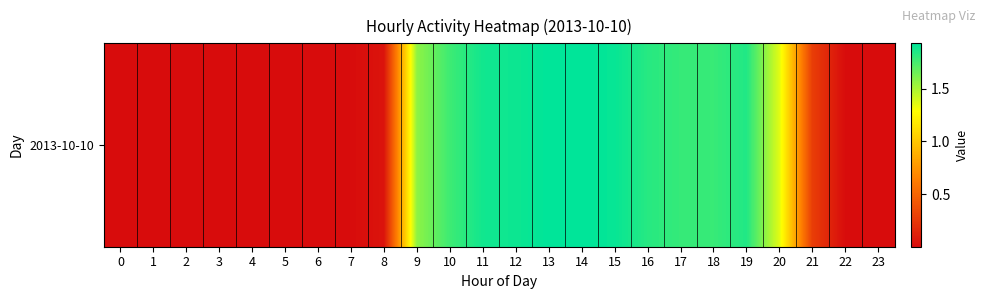

What is the change in value from 2 to 21?

+0.3